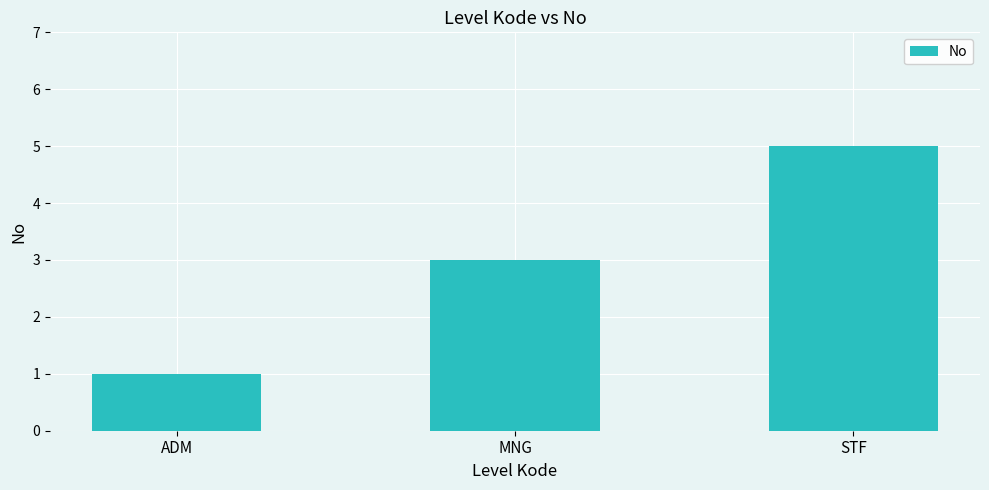

True or false: the data shows 1 at ADM.

True